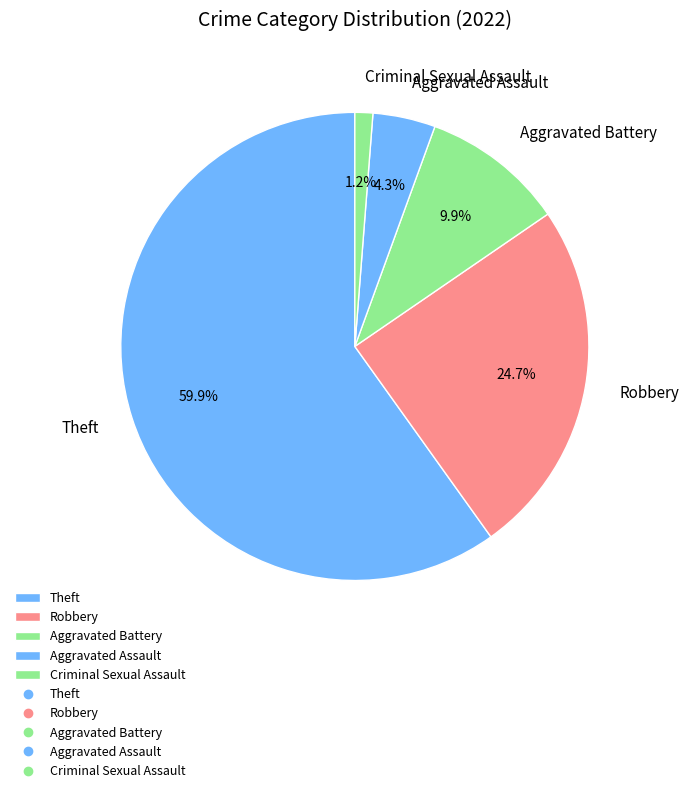

To the nearest percent, what is the average slice percentage?

20%